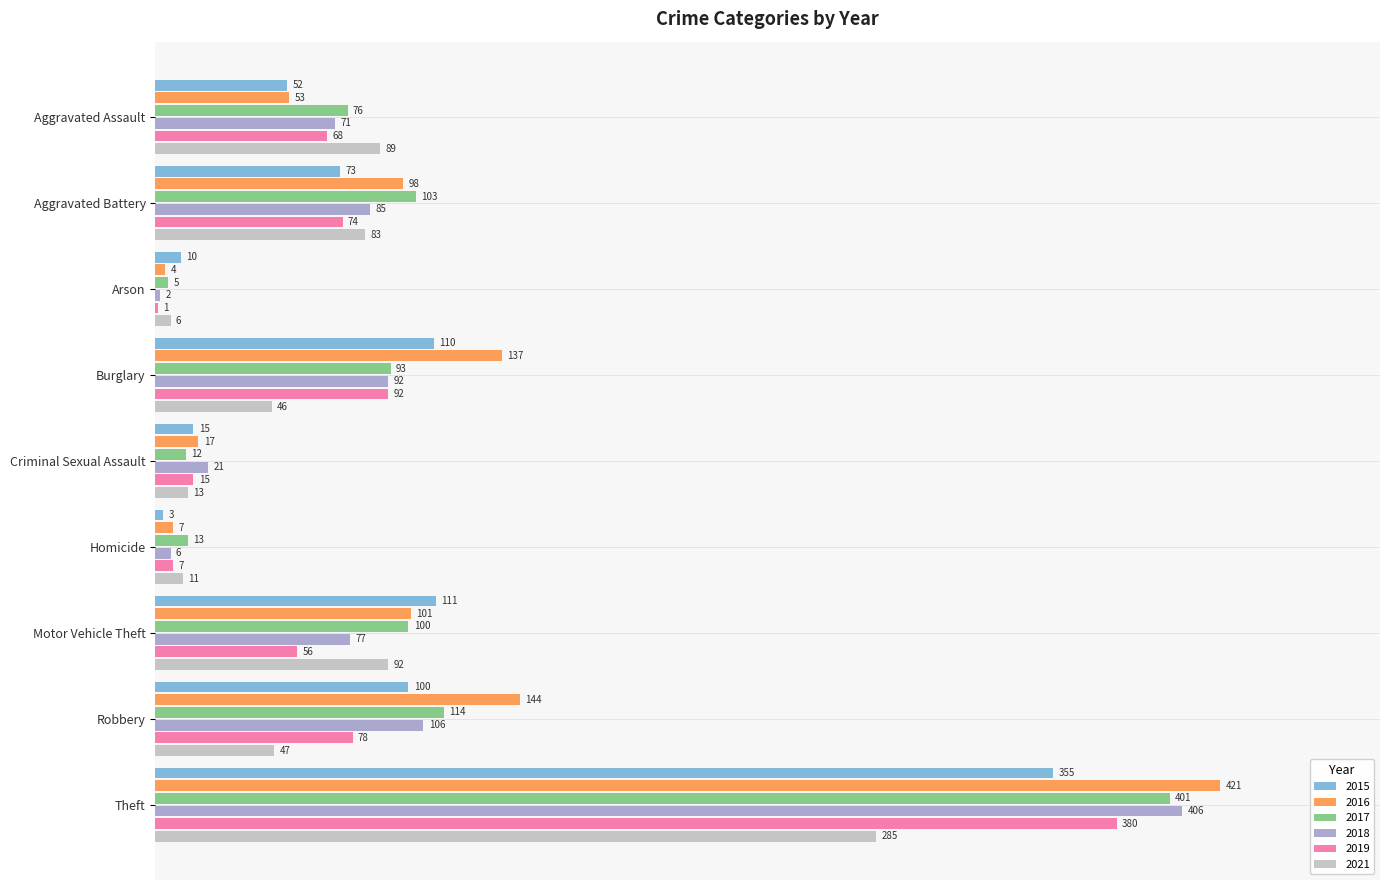

What are all the series names shown in the legend?

2015, 2016, 2017, 2018, 2019, 2021